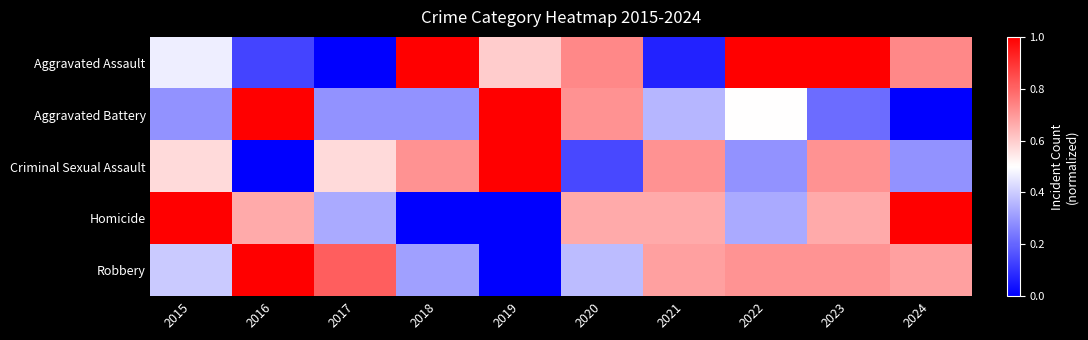

Between 2018 and 2021, which series saw the biggest shift?

Aggravated Assault